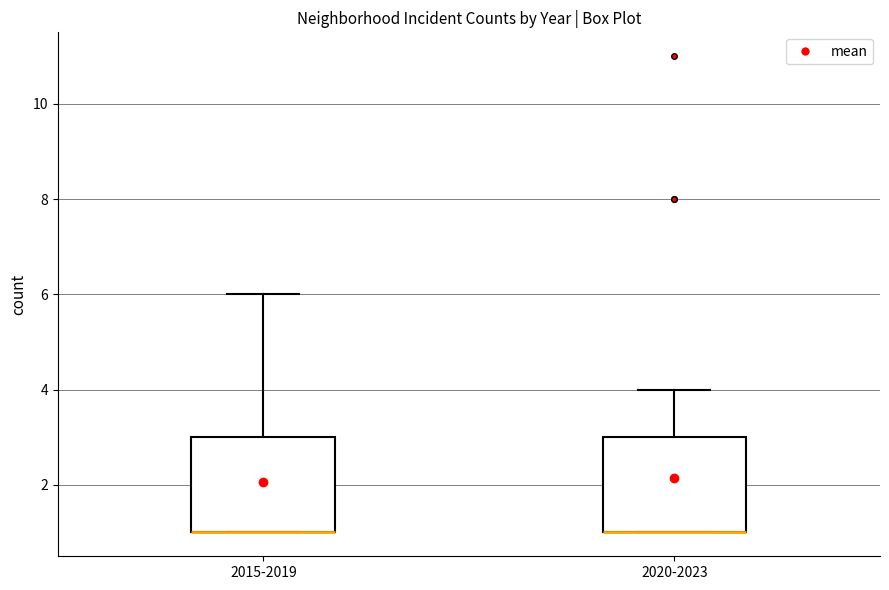

Reading left to right, transcribe this box plot: for each box, give where its median line is, the range the box spans, and where its two whiskers end, as read against the y-axis. The values are not printed on the chart, so give them approximately, as read against the axis.

2015-2019: median 1 (drawn on the box's lower edge), box 1 to 3, whiskers 1 to 6
2020-2023: median 1 (drawn on the box's lower edge), box 1 to 3, whiskers 1 to 4